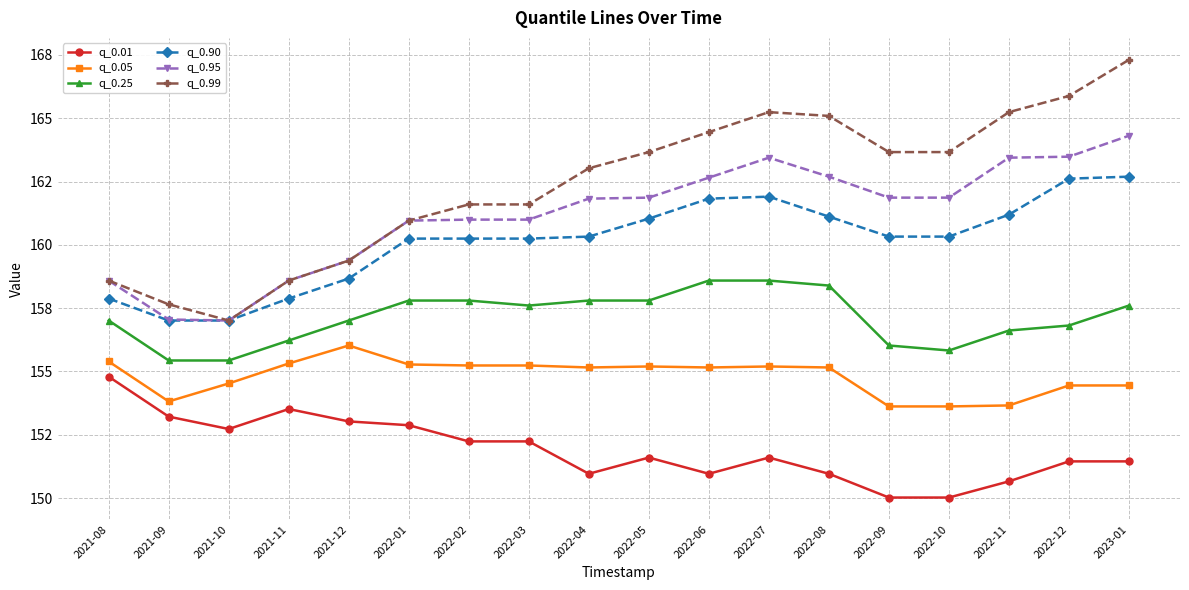

True or false: q_0.95 and q_0.05 intersect in this chart.

False